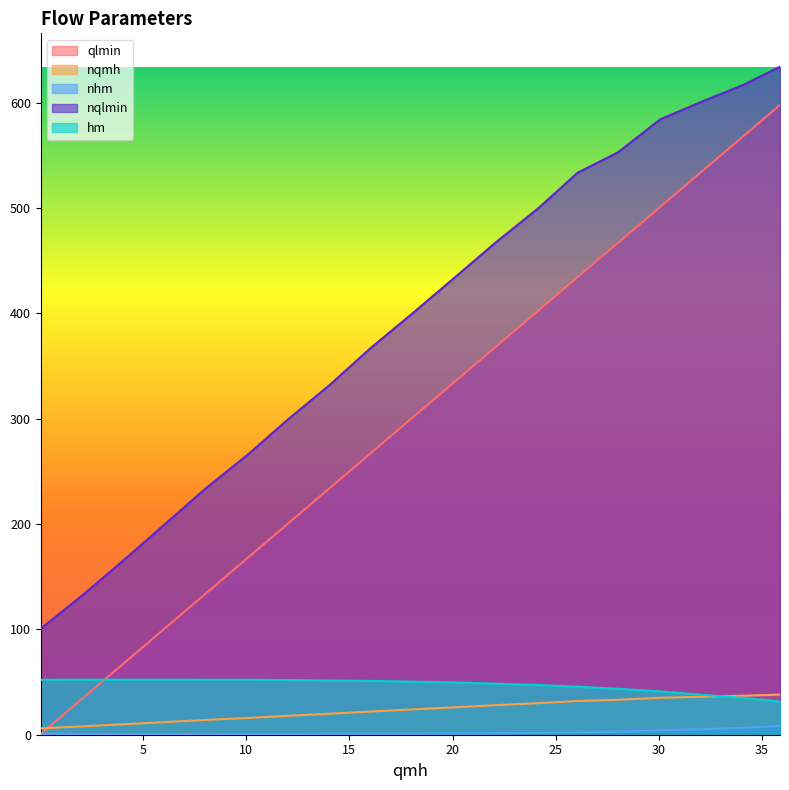

Reading left to right, what are all the values shown in this chart?

qlmin: 0.043229582=0.7	2.110490379=35.2	4.121663563=68.7	6.076970826=101.3	8.032056398=133.9	10.0990955=168.3	12.05395939=200.9	14.06424581=234.4	16.018888=267.0	18.08459697=301.4	20.03857409=334.0	22.10339629=368.4	24.16799681=402.8	26.06455618=434.4	28.01609471=466.9	30.07847832=501.3	32.02802164=533.8	34.0892968=568.2	35.87057728=597.8
nqmh: 0.043229582=6.0	2.110490379=8.0	4.121663563=10.0	6.076970826=12.0	8.032056398=14.0	10.0990955=16.0	12.05395939=18.0	14.06424581=19.9	16.018888=22.0	18.08459697=24.0	20.03857409=26.0	22.10339629=28.0	24.16799681=30.0	26.06455618=32.0	28.01609471=33.2	30.07847832=35.1	32.02802164=36.0	34.0892968=37.0	35.87057728=38.0
nhm: 0.043229582=0.7	2.110490379=0.7	4.121663563=0.6	6.076970826=0.6	8.032056398=0.6	10.0990955=0.7	12.05395939=0.7	14.06424581=0.8	16.018888=0.8	18.08459697=1.0	20.03857409=1.2	22.10339629=1.4	24.16799681=1.7	26.06455618=2.3	28.01609471=2.8	30.07847832=4.2	32.02802164=5.2	34.0892968=6.6	35.87057728=8.2
nqlmin: 0.043229582=100.6	2.110490379=133.1	4.121663563=166.7	6.076970826=200.2	8.032056398=233.7	10.0990955=266.3	12.05395939=299.8	14.06424581=332.3	16.018888=366.9	18.08459697=400.4	20.03857409=432.9	22.10339629=467.5	24.16799681=500.0	26.06455618=533.5	28.01609471=552.8	30.07847832=584.3	32.02802164=600.6	34.0892968=616.9	35.87057728=634.1
hm: 0.043229582=52.1	2.110490379=52.3	4.121663563=52.3	6.076970826=52.3	8.032056398=52.1	10.0990955=52.1	12.05395939=51.9	14.06424581=51.4	16.018888=51.1	18.08459697=50.4	20.03857409=49.6	22.10339629=48.5	24.16799681=47.1	26.06455618=45.6	28.01609471=43.6	30.07847832=41.1	32.02802164=38.0	34.0892968=34.9	35.87057728=31.4